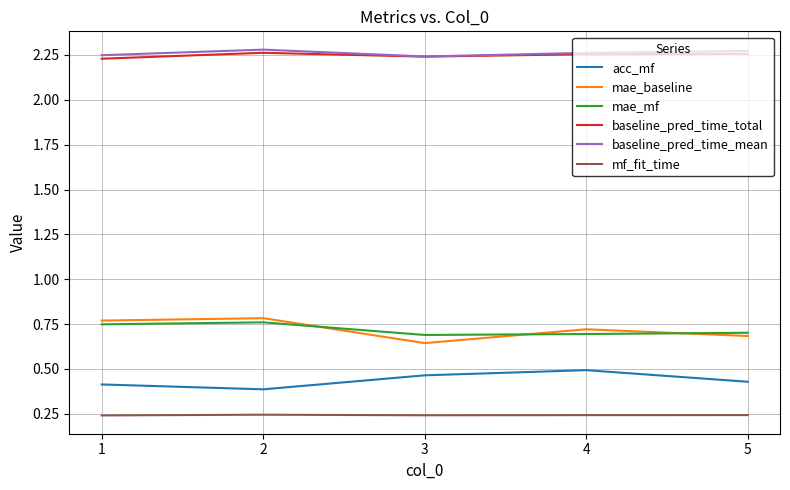

What is the spread (max minus min) of values at 2?

2.0